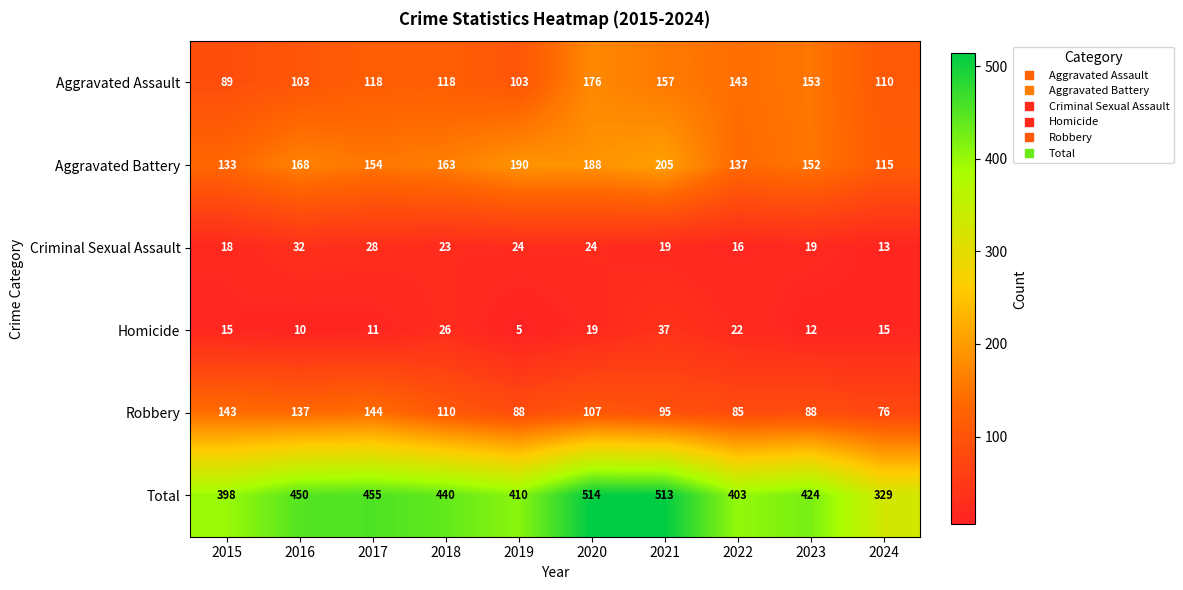

The Robbery series shows 143 at 2015. True or false?

True